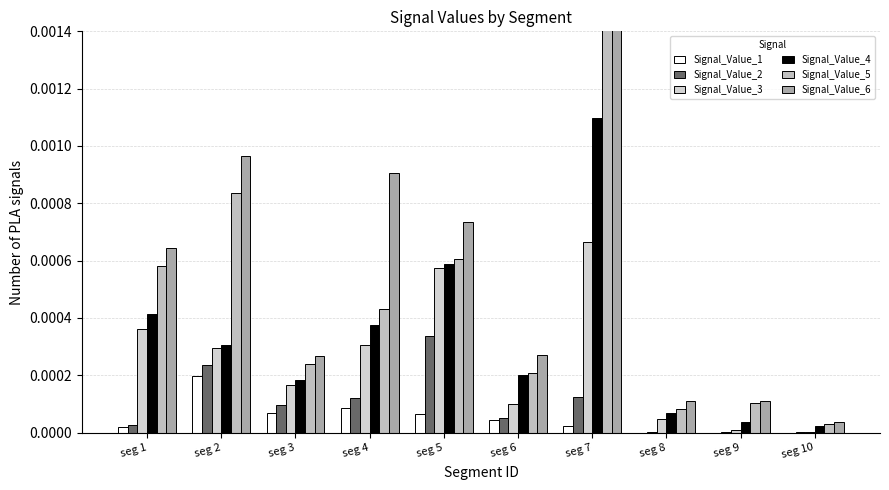

At which label does Signal_Value_4 reach its minimum?

seg 10